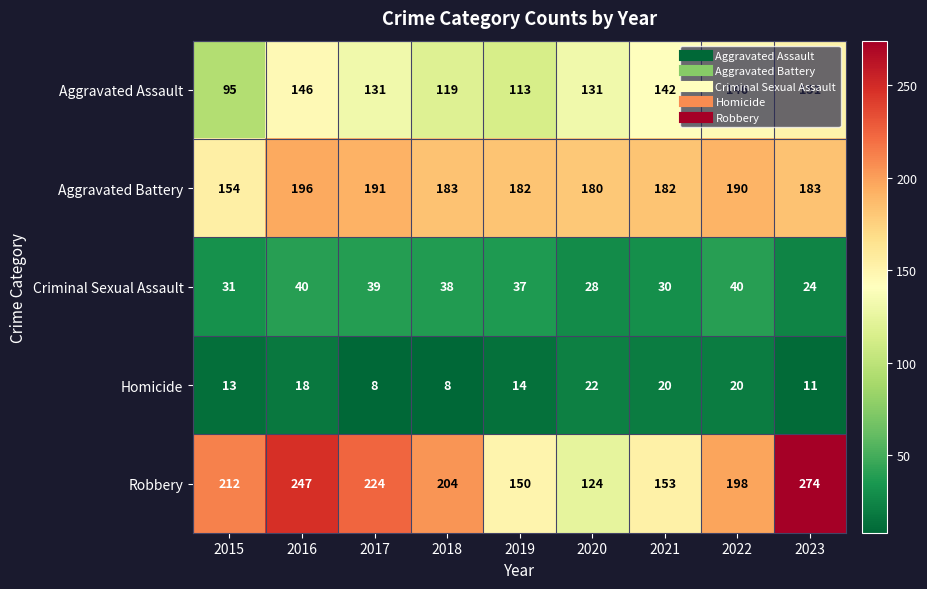

What is the sum of all Homicide values?

134